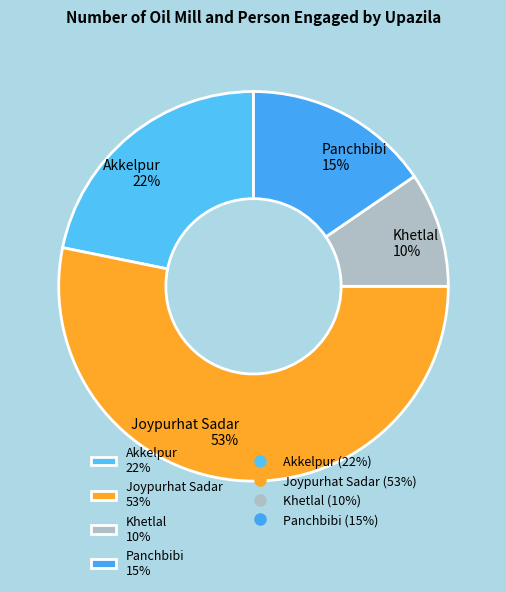

Is it true that Panchbibi 15% is 15% of the pie?

True